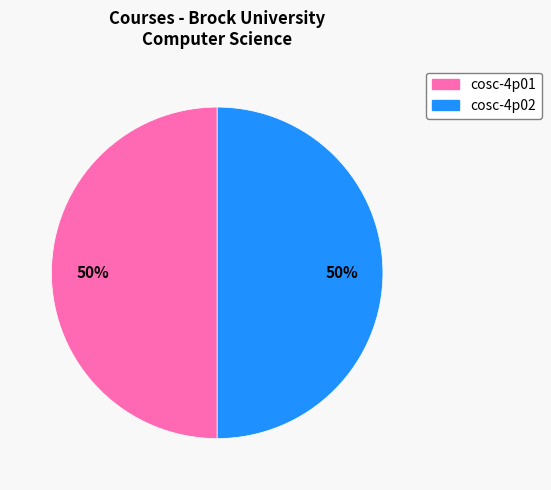

To the nearest percent, what portion does cosc-4p02 represent?

50%